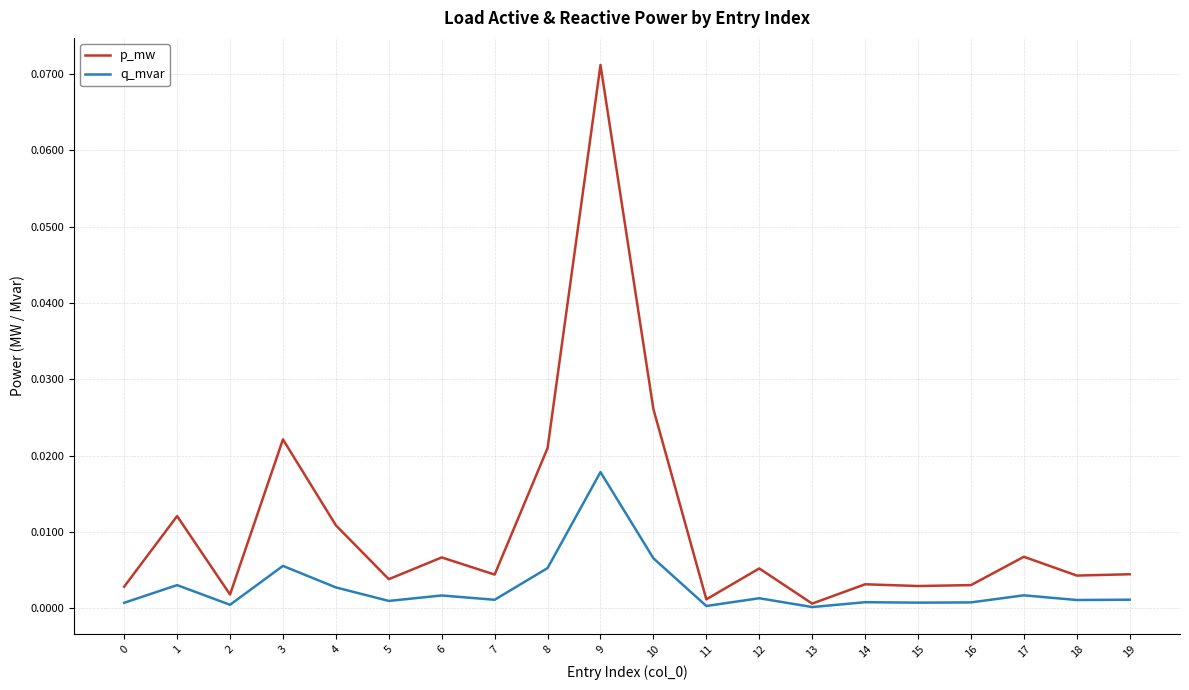

How many lines are shown in the chart?

2